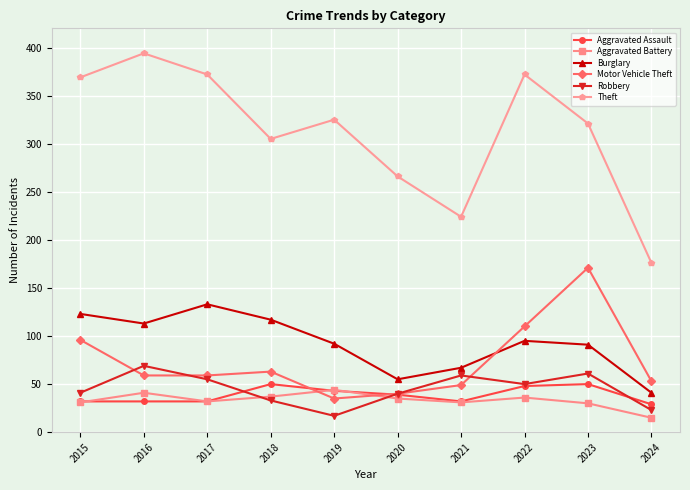

The Robbery series shows 40 at 2020. True or false?

True